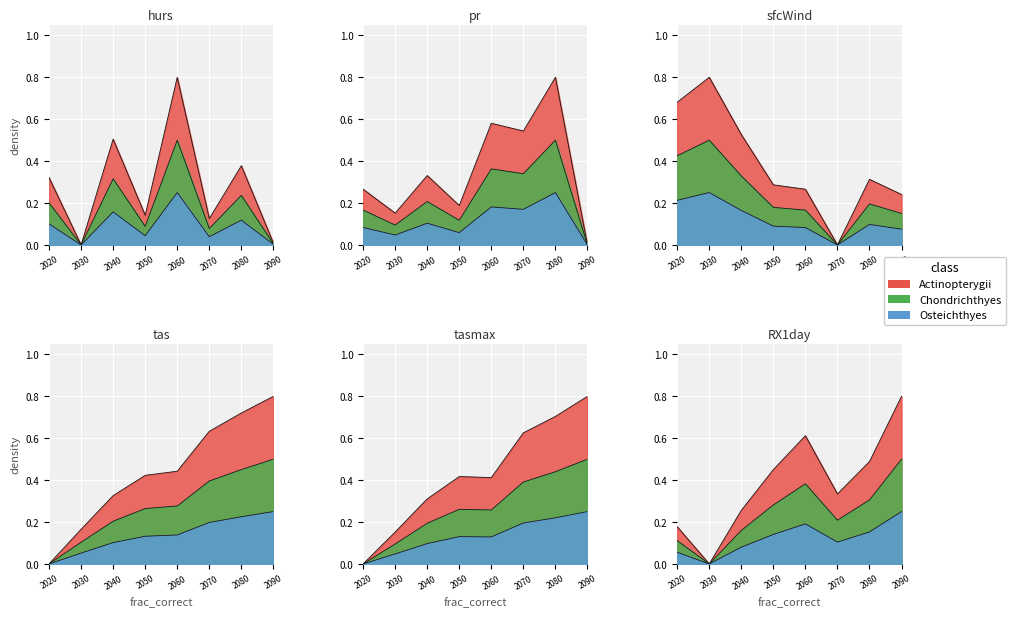

What is the value of the pr point at the 4th from the left?

0.1